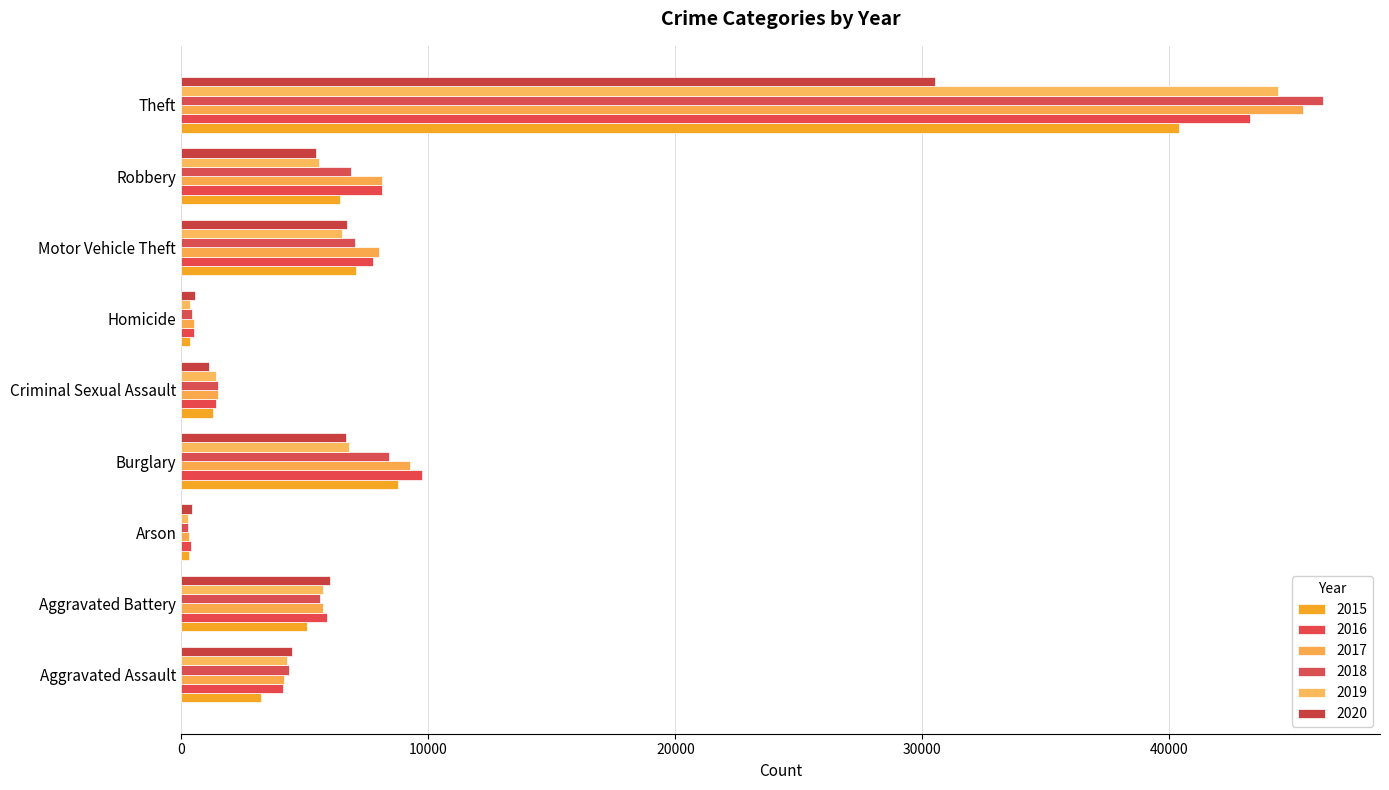

What is the average value of the 2017 series?

9225